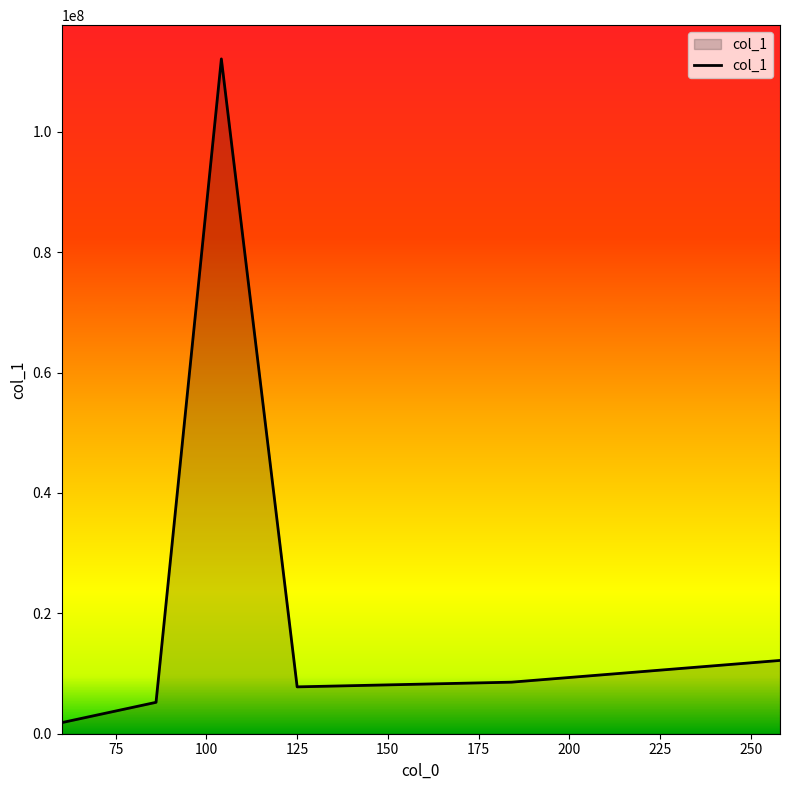

How many interior local valleys (lower than both neighbors) does the data have?

1